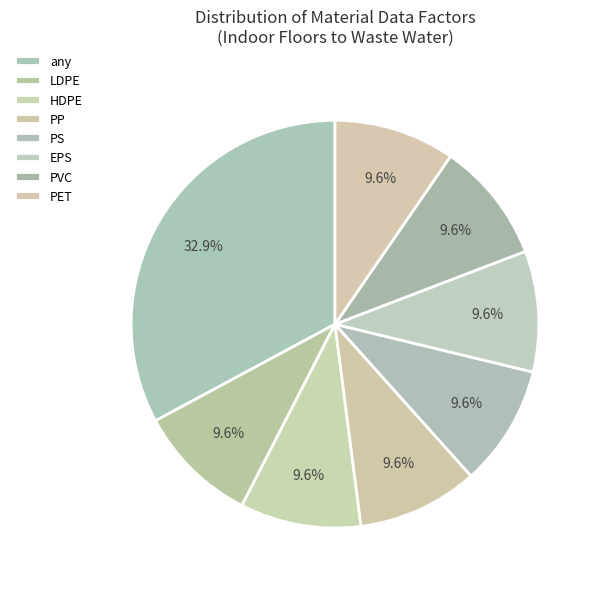

Count the number of slices in the pie.

8